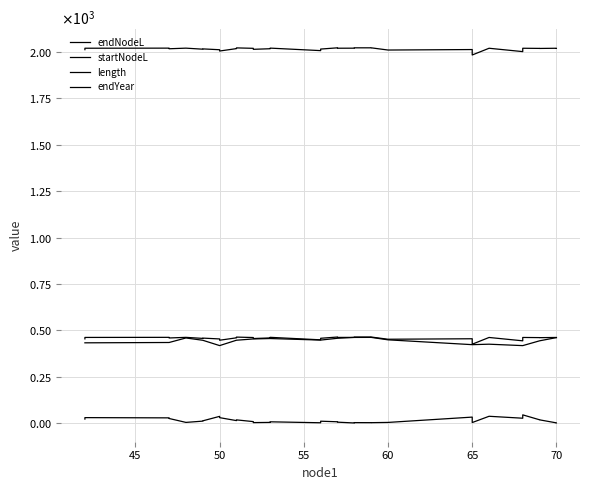

How many data points in length are less than 7?

17